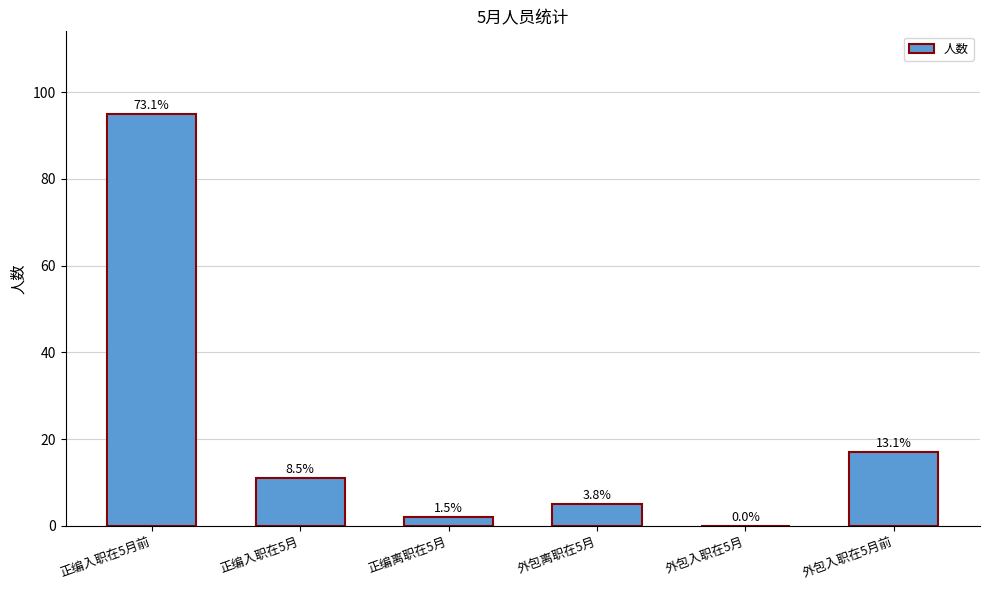

Between 正编离职在5月 and 外包离职在5月, which is larger?

外包离职在5月